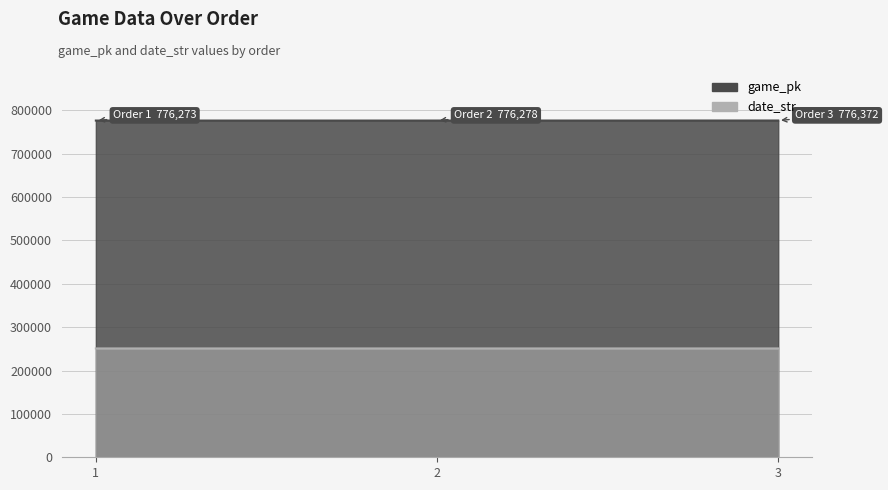

The date_str series shows 59793 at 1. True or false?

False